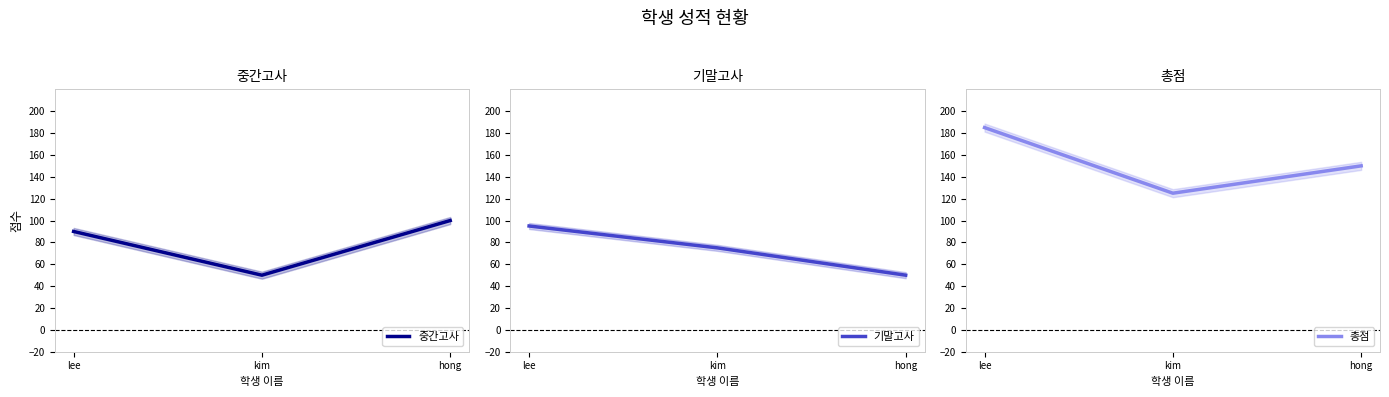

At how many categories does at least one series exceed 103?

3